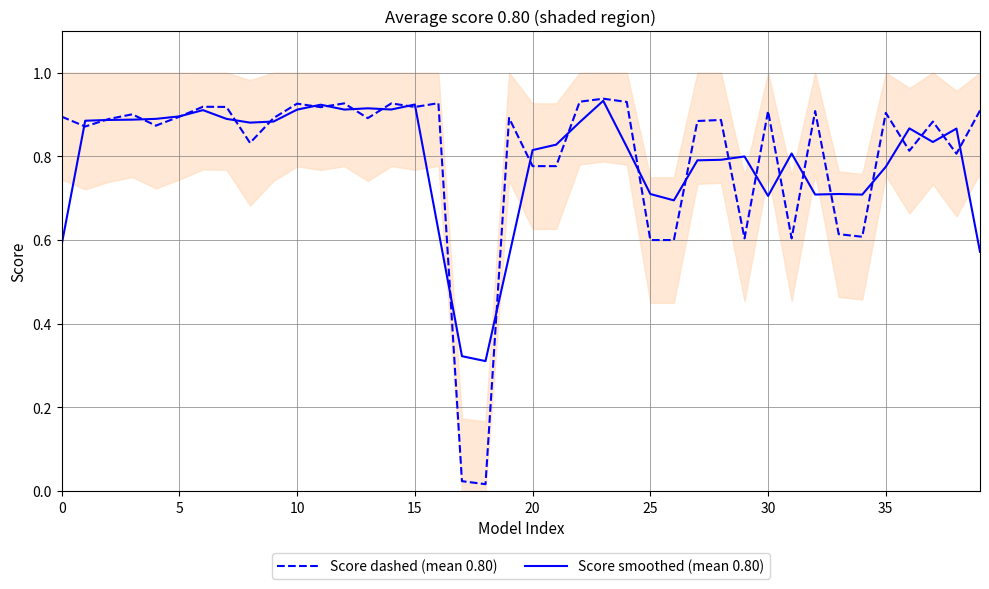

What is the value of the Score smoothed (mean 0.80) point at the 16th from the left?

0.9